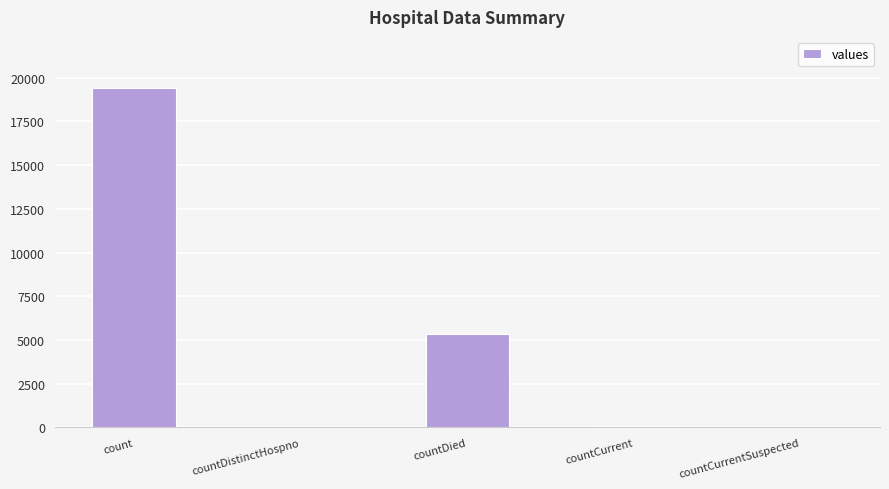

What is the sum of all values?

24875